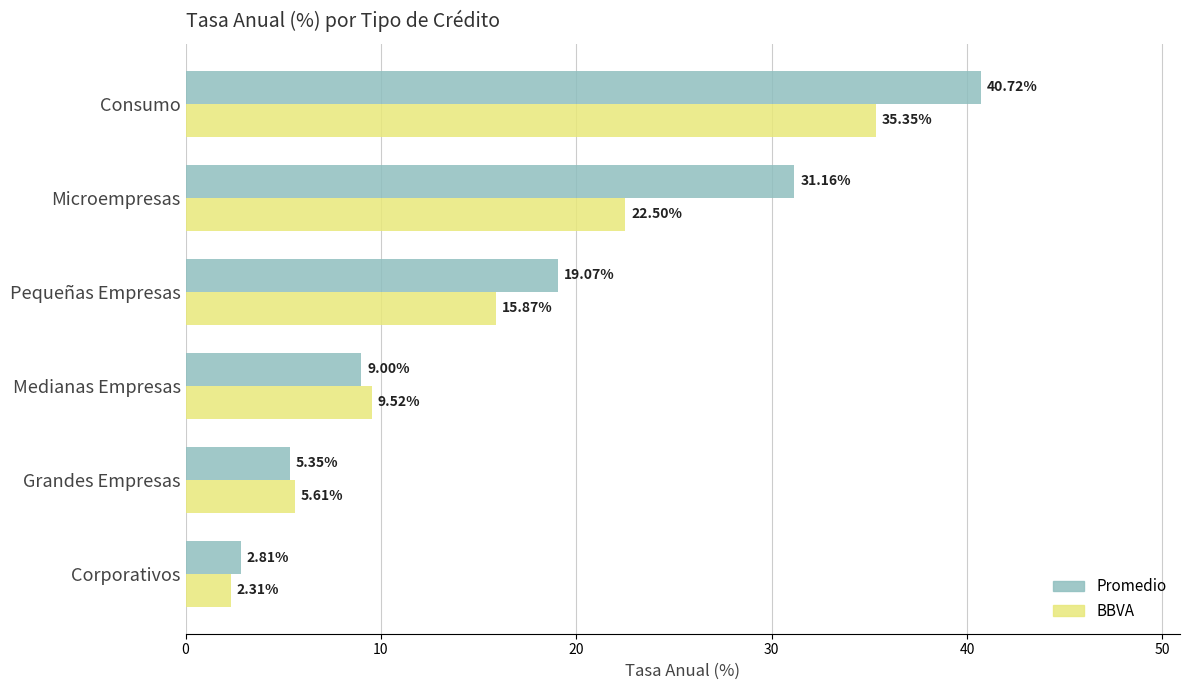

How many series are shown in this chart?

2